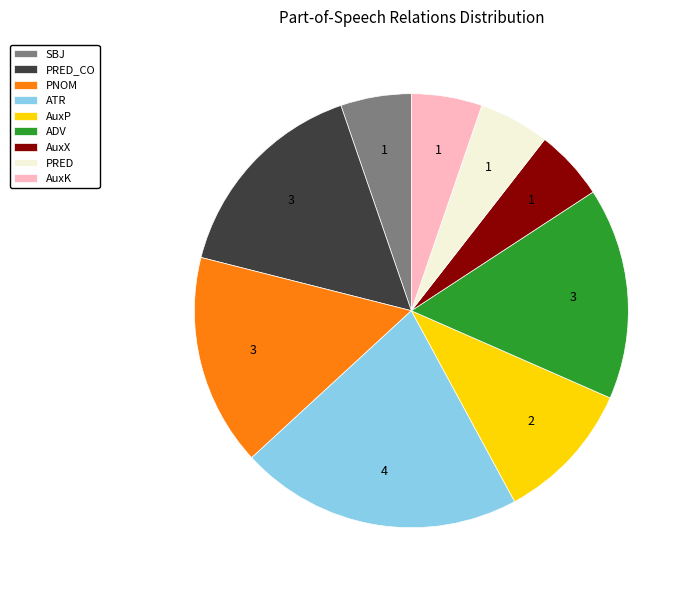

What is the largest slice in the pie chart?

ATR